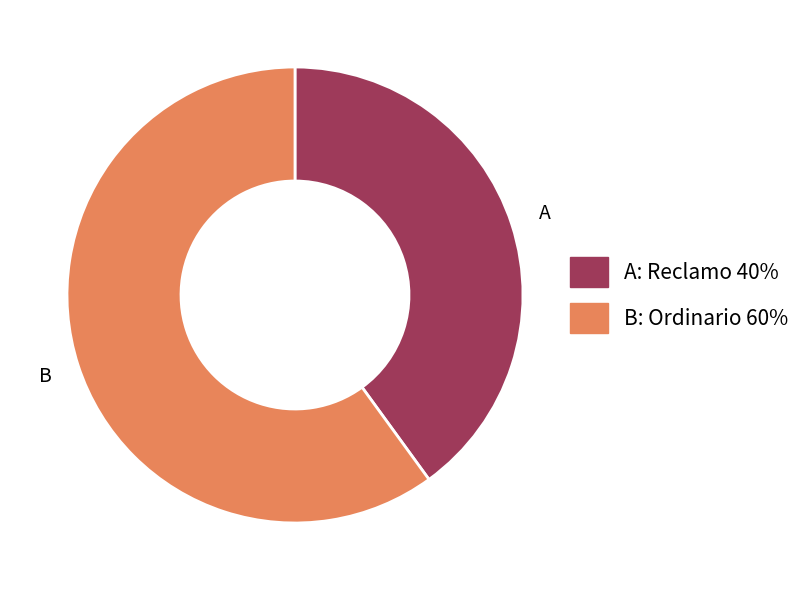

Does any single category account for the majority?

Yes